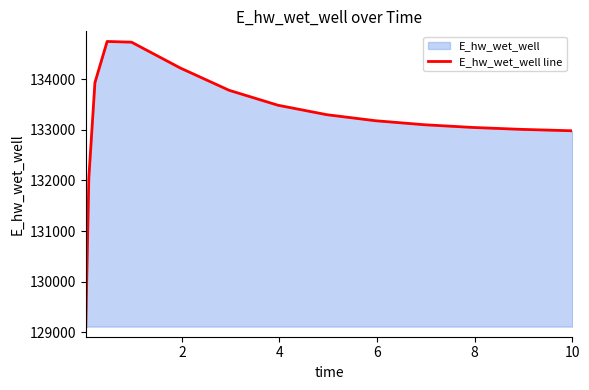

What is the minimum value shown in the chart?

129113.6